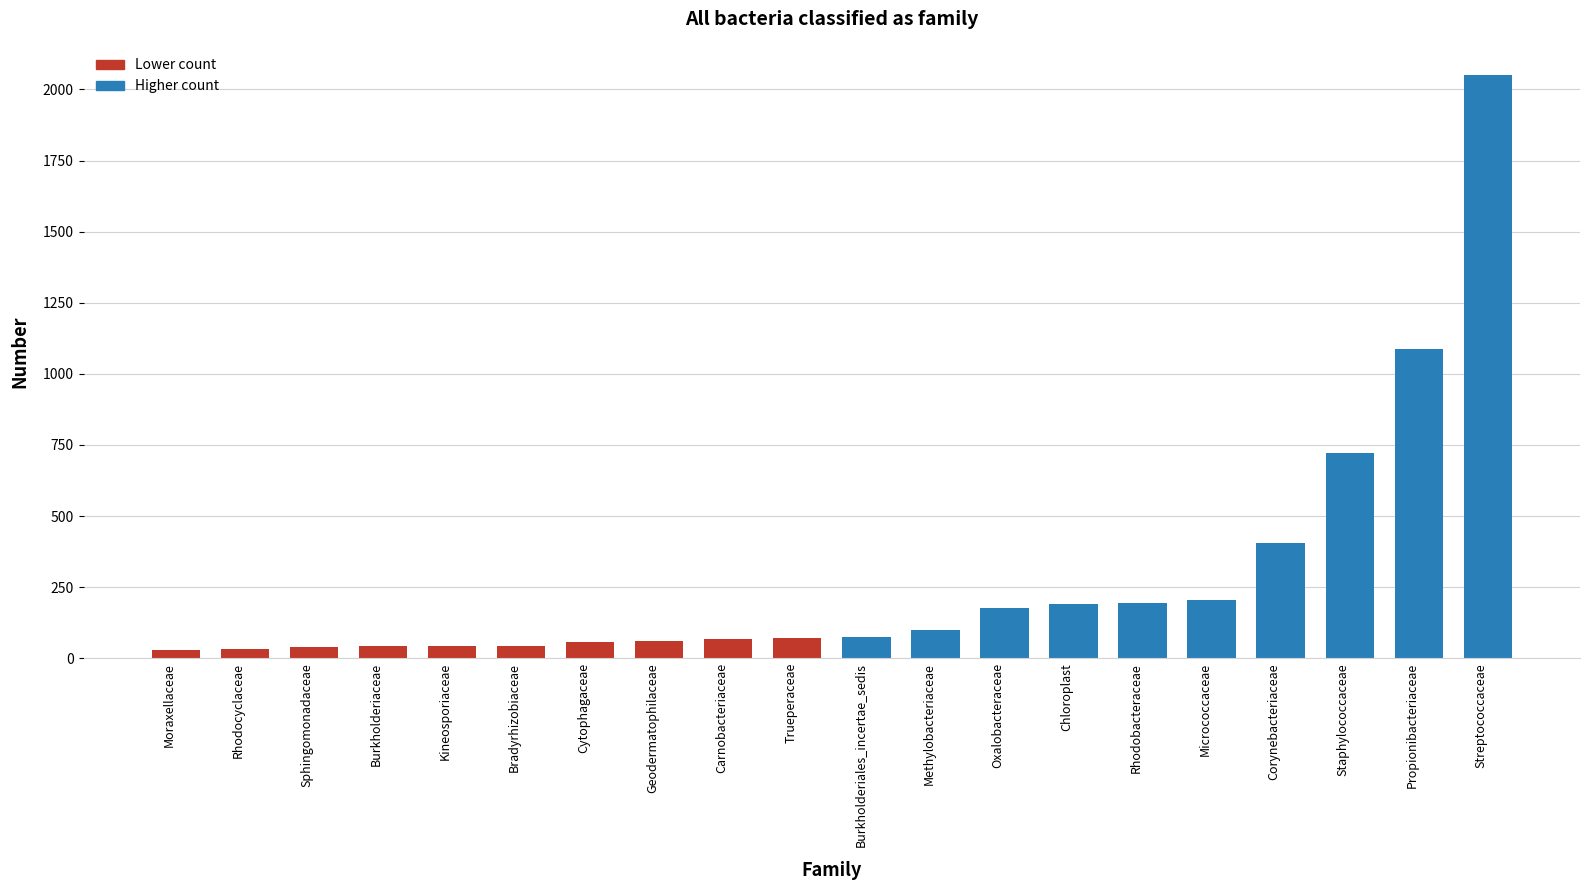

What is the greatest value displayed?

2051